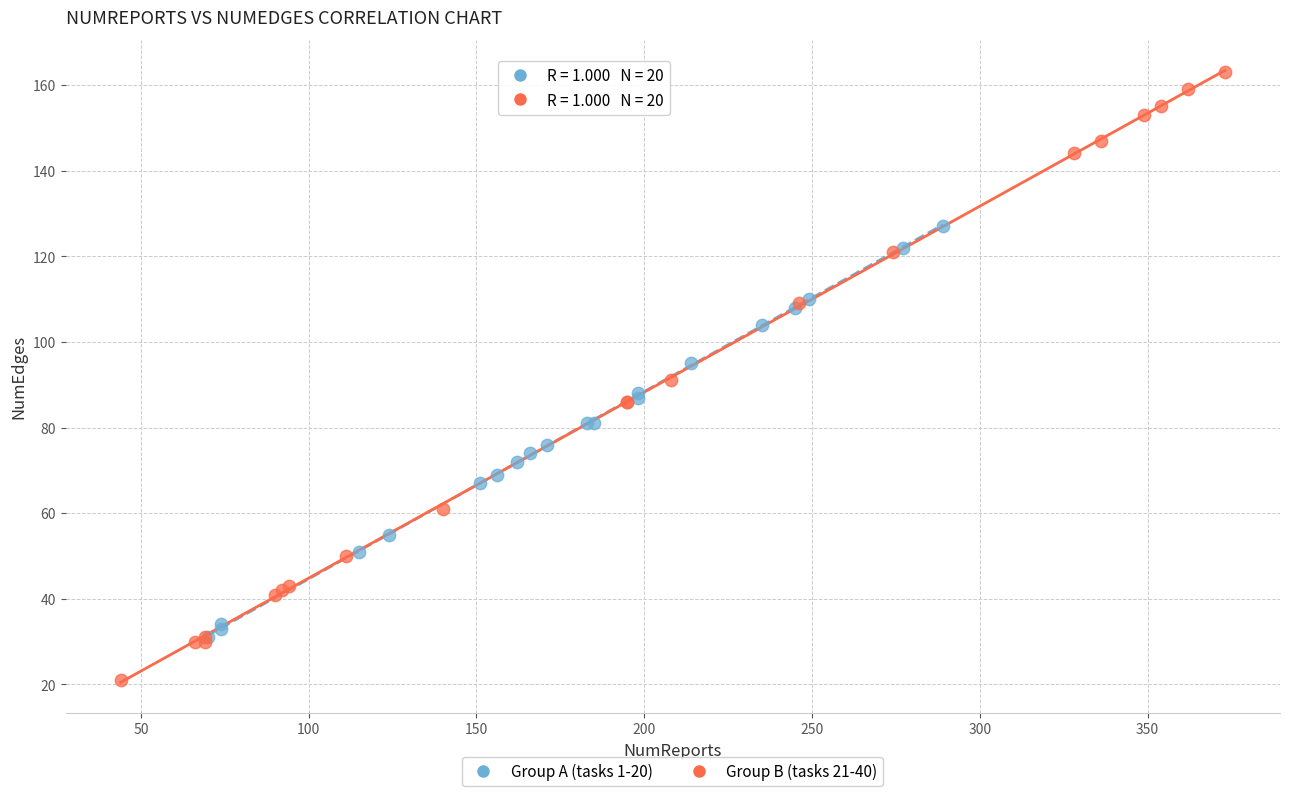

Which series reaches the maximum Y coordinate?

Group B (tasks 21-40)